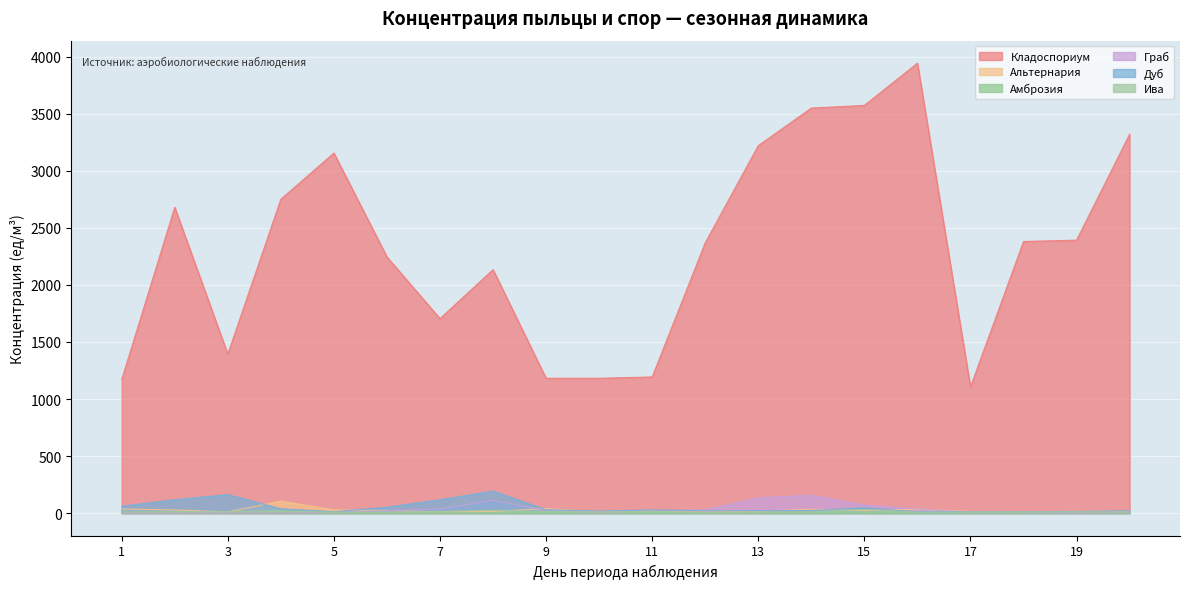

What is the value of the Ива point at the 12th from the left?

2.4